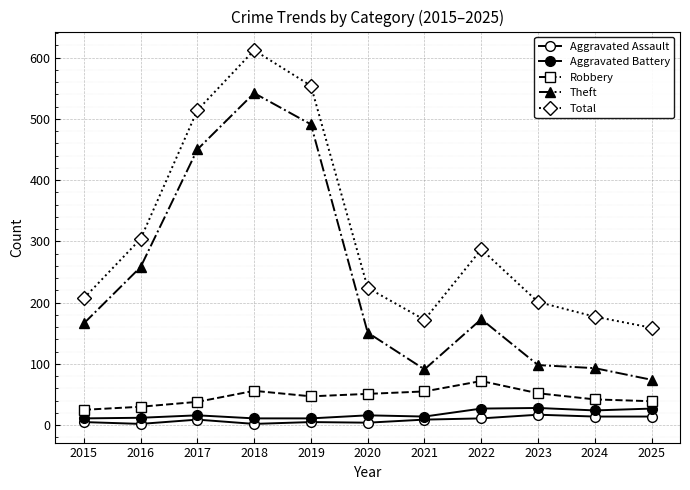

The Robbery series shows 23 at 2020. True or false?

False